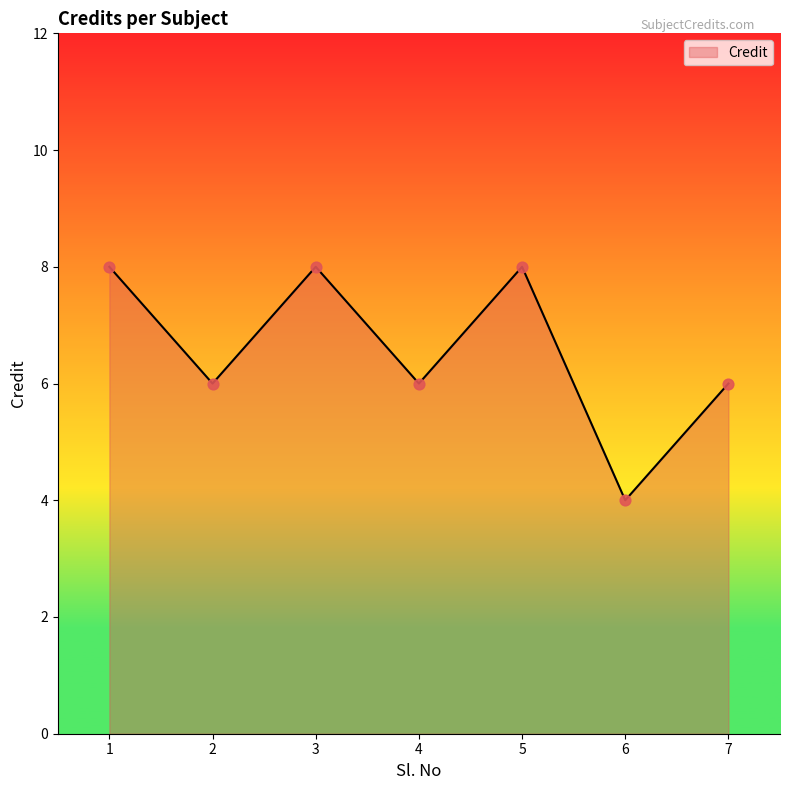

What is the change in value from 3 to 4?

-2